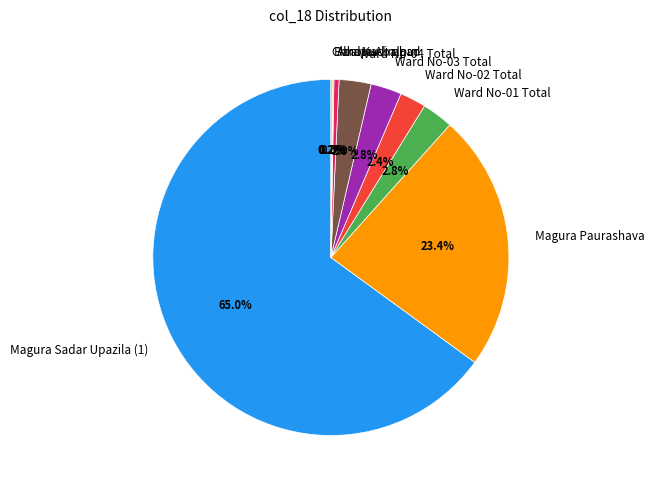

What is the total percentage of Ward No-02 Total and Magura Paurashava?

25.8%